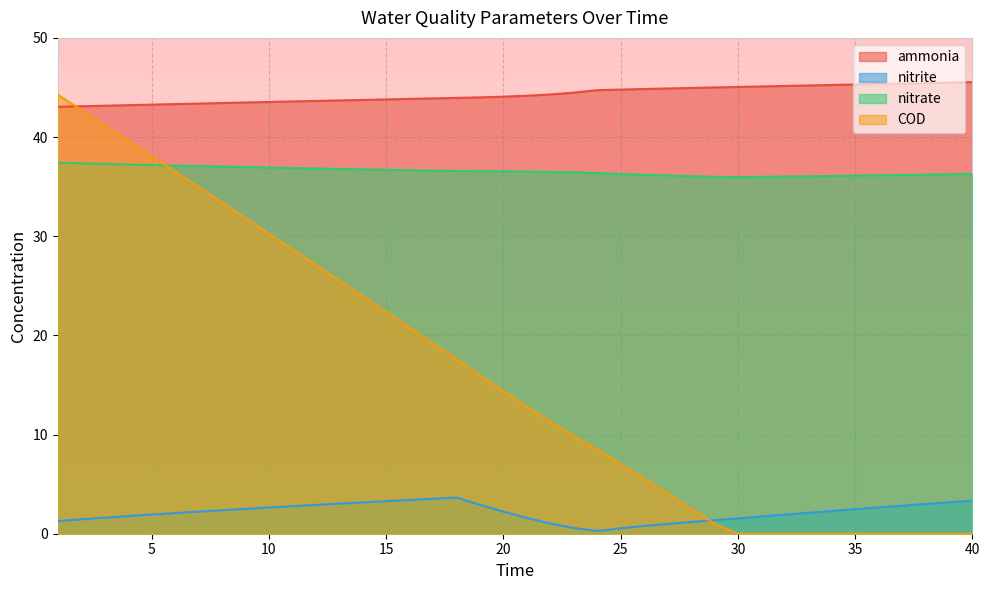

After their last crossing, which series has the higher values: COD or nitrate?

nitrate